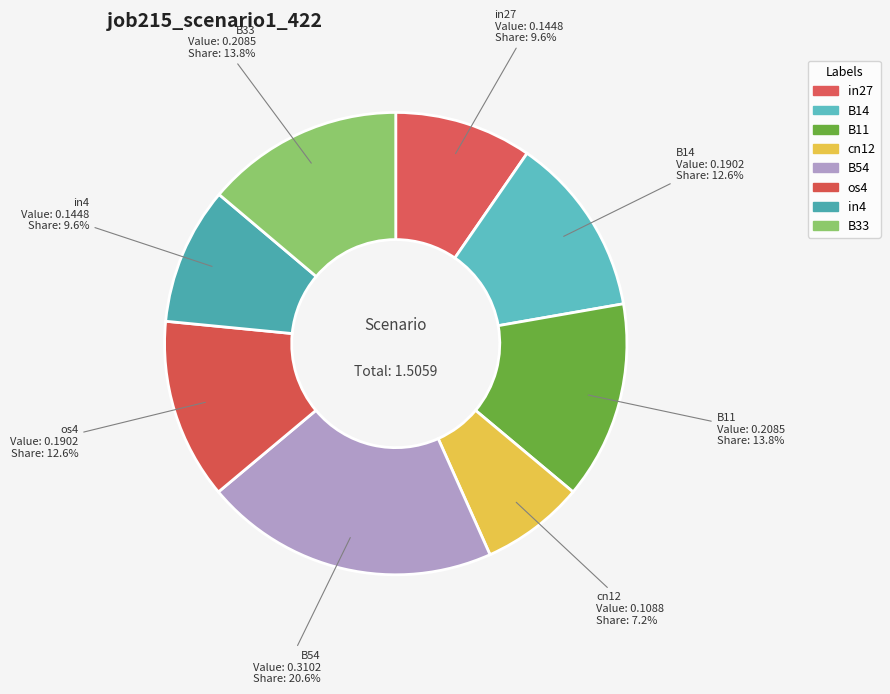

How many slices are in this pie chart?

8